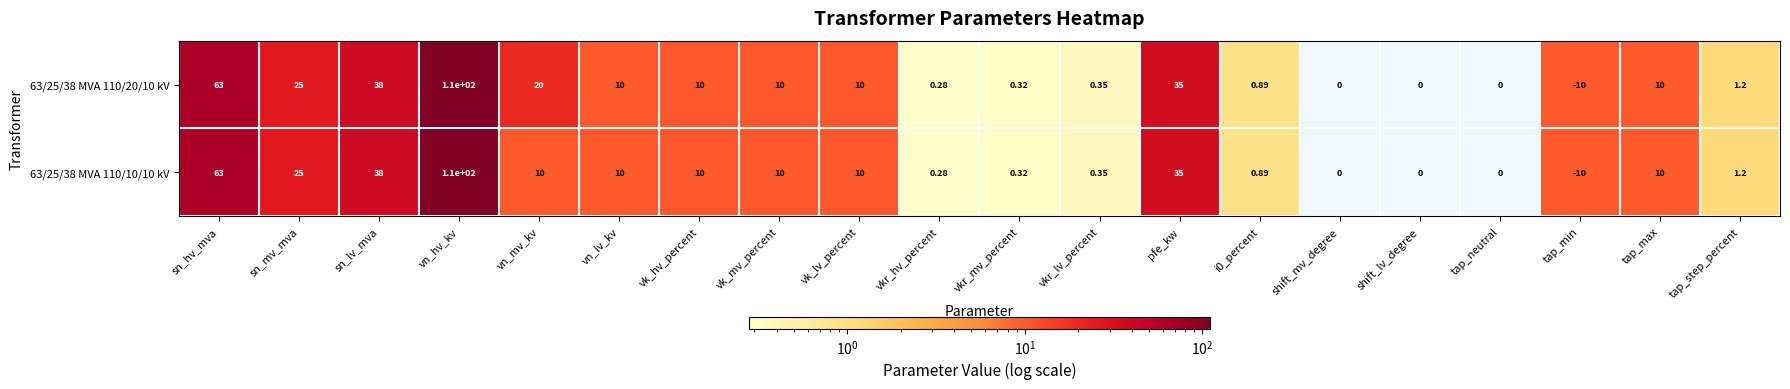

The value of 63/25/38 MVA 110/20/10 kV at sn_mv_mva is 25.0. True or false?

True